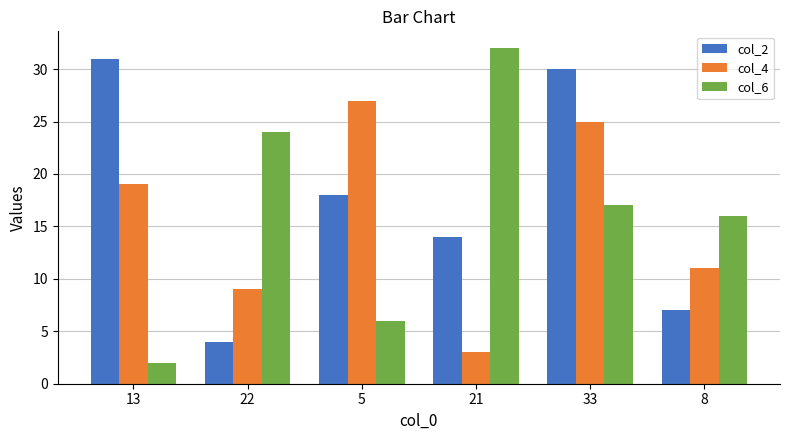

Reading left to right, transcribe all the data shown in this chart.

col_2: 13=31	22=4	5=18	21=14	33=30	8=7
col_4: 13=19	22=9	5=27	21=3	33=25	8=11
col_6: 13=2	22=24	5=6	21=32	33=17	8=16